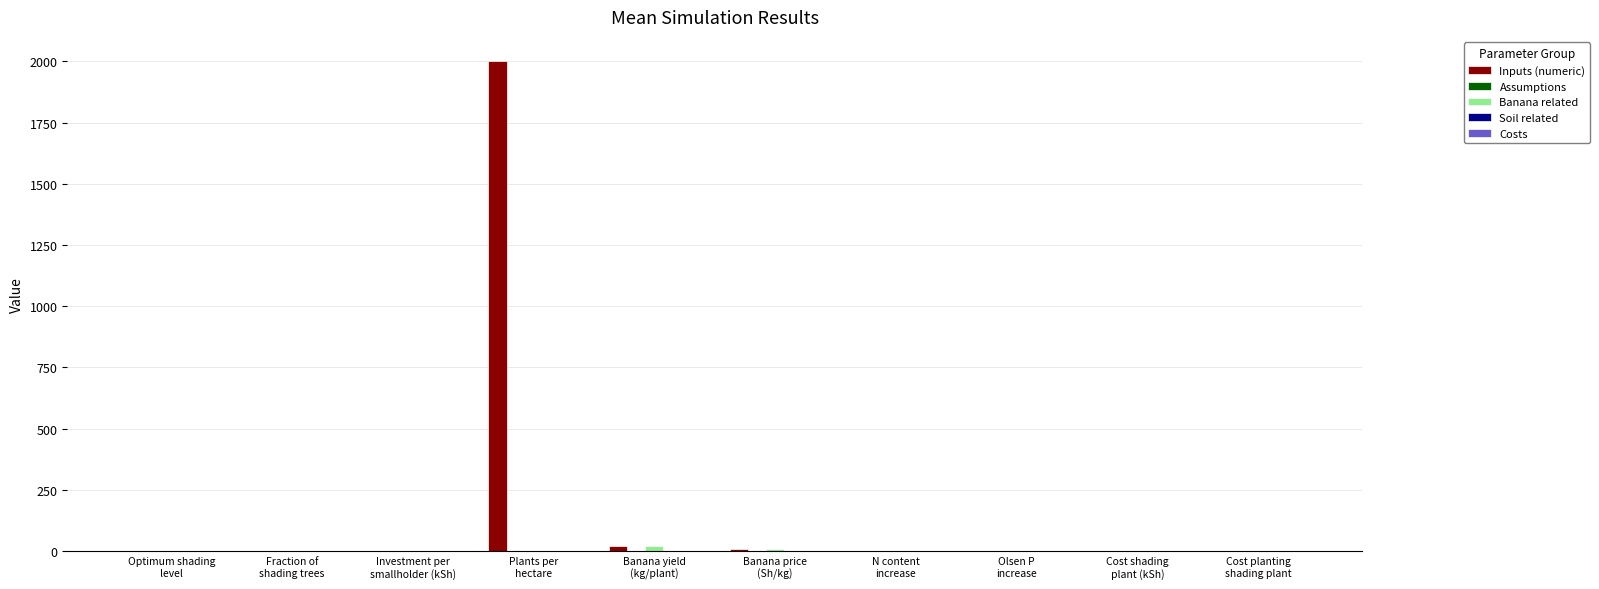

Which series has the largest total across all categories?

Inputs (numeric)